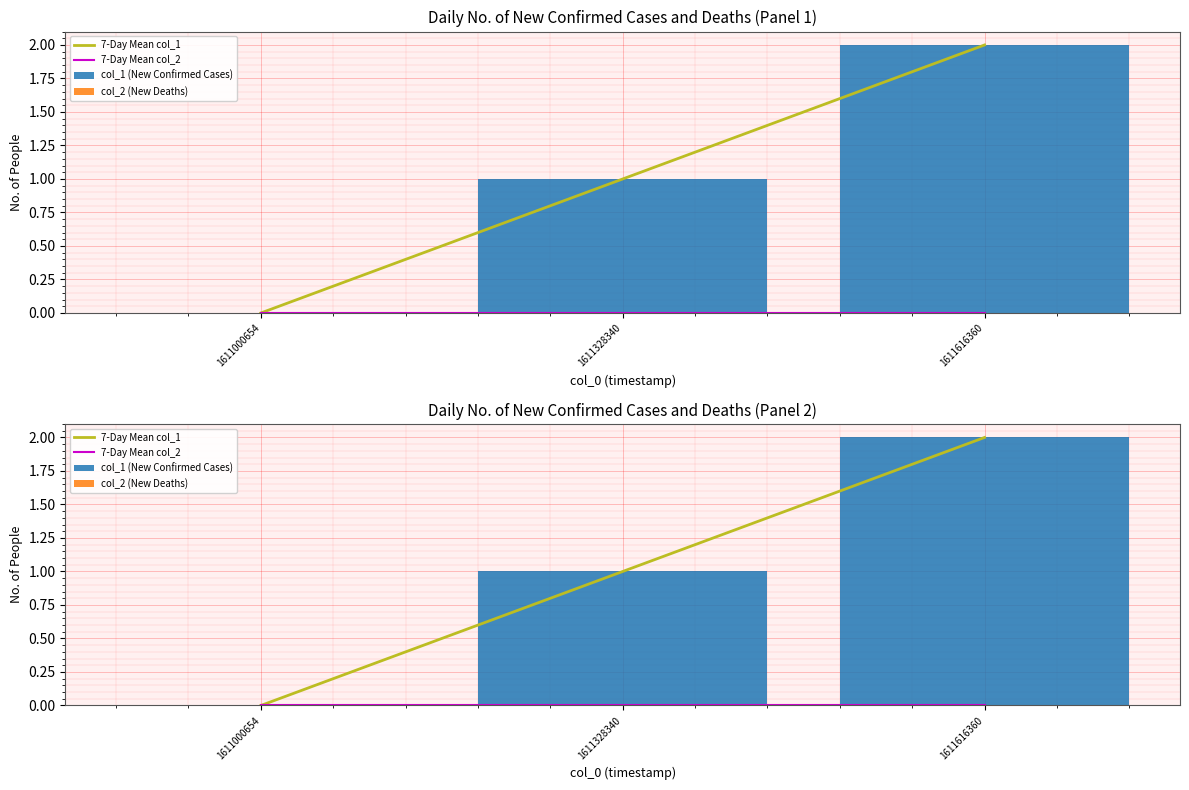

How many groups of bars are there?

3